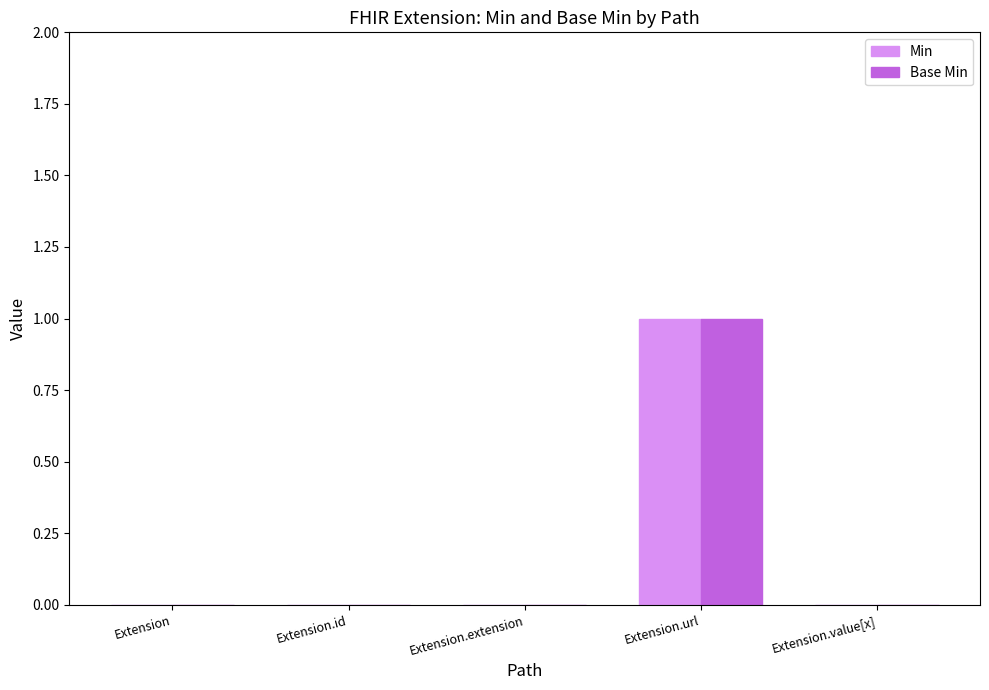

Count the number of data series in this chart.

2